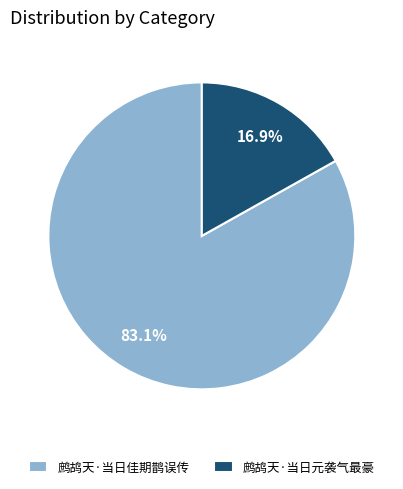

What is the ratio of the value at 鹧鸪天·当日佳期鹊误传 to the value at 鹧鸪天·当日元袭气最豪?

4.9